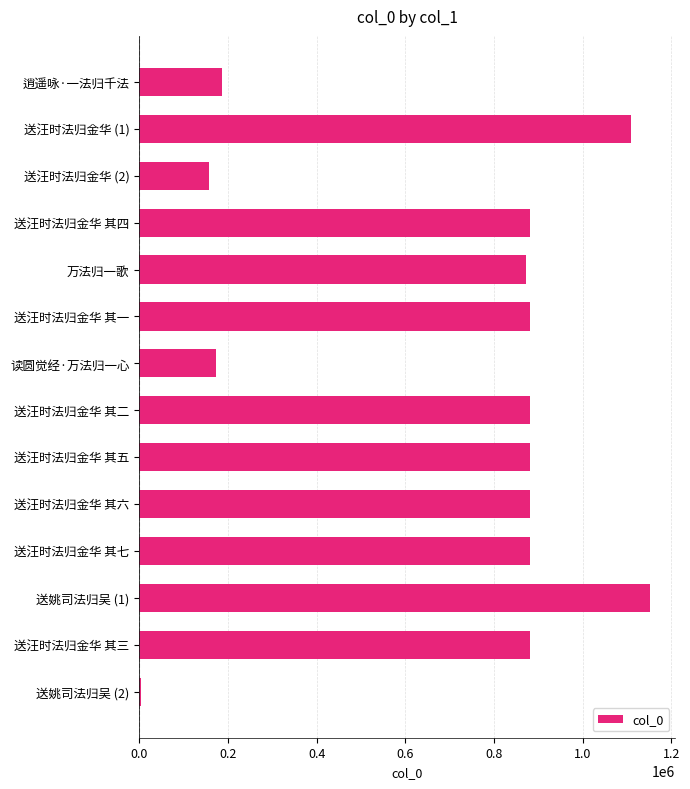

Read the value at 送汪时法归金华 其二.

882025